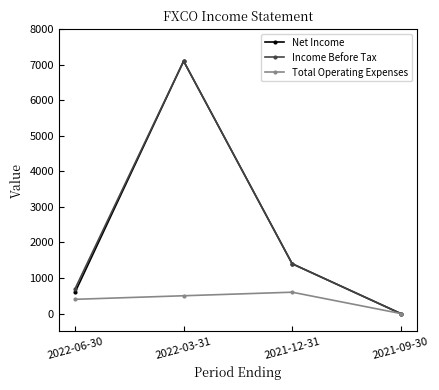

True or false: Total Operating Expenses has a value of 600 at 2021-12-31.

True